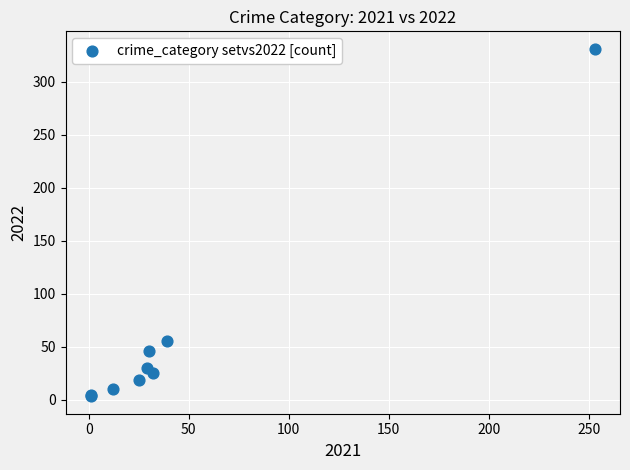

What Y value in the scatter plot is closest to 167?

55